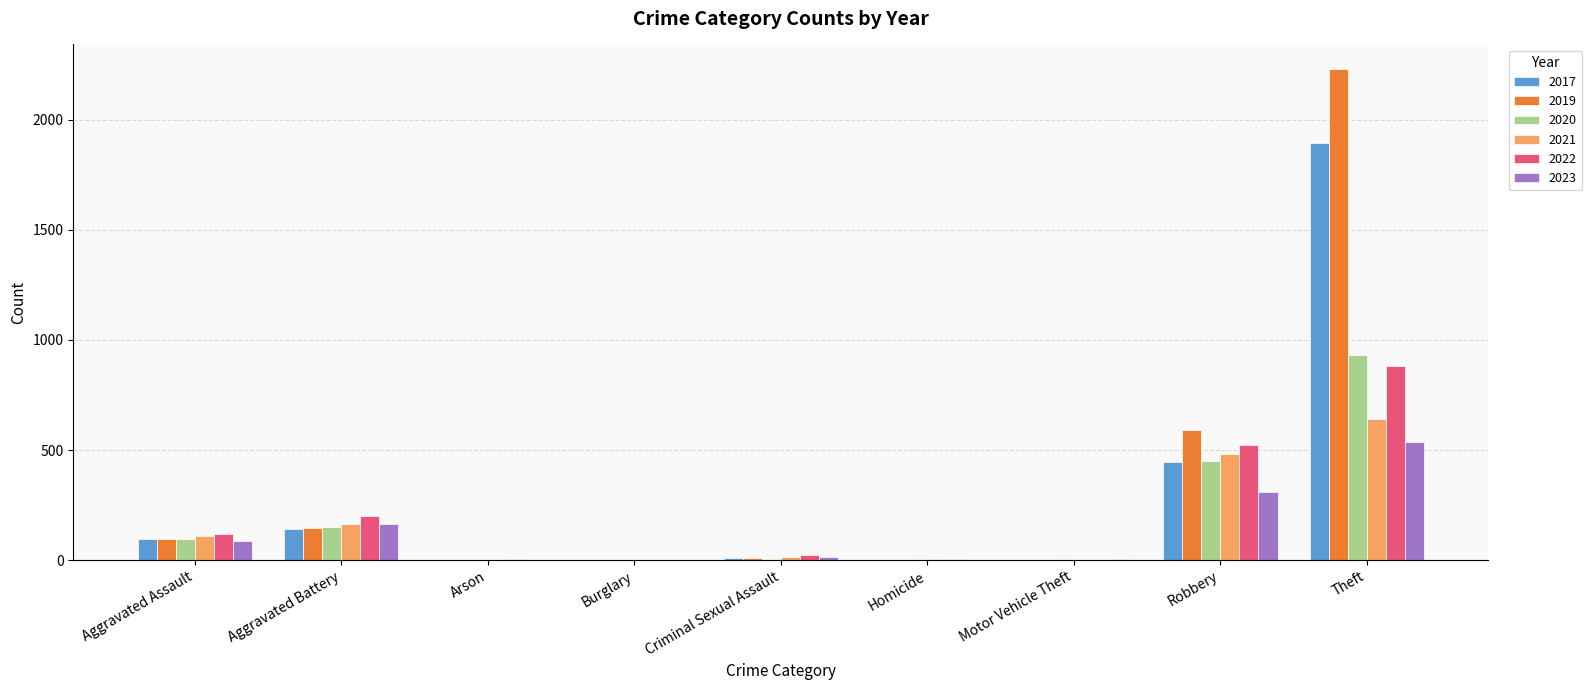

The 2022 series shows 121 at Aggravated Assault. True or false?

True